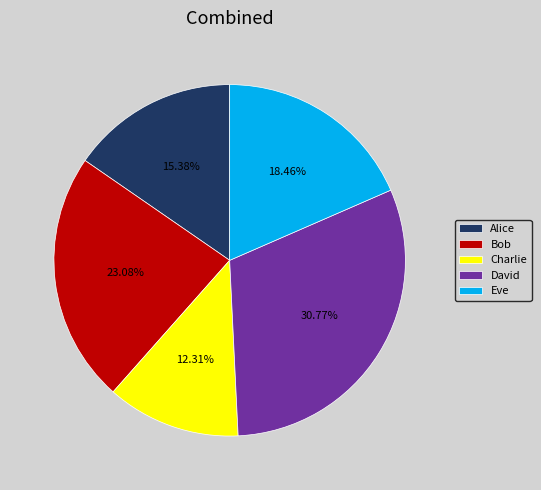

How many segments does this pie chart have?

5